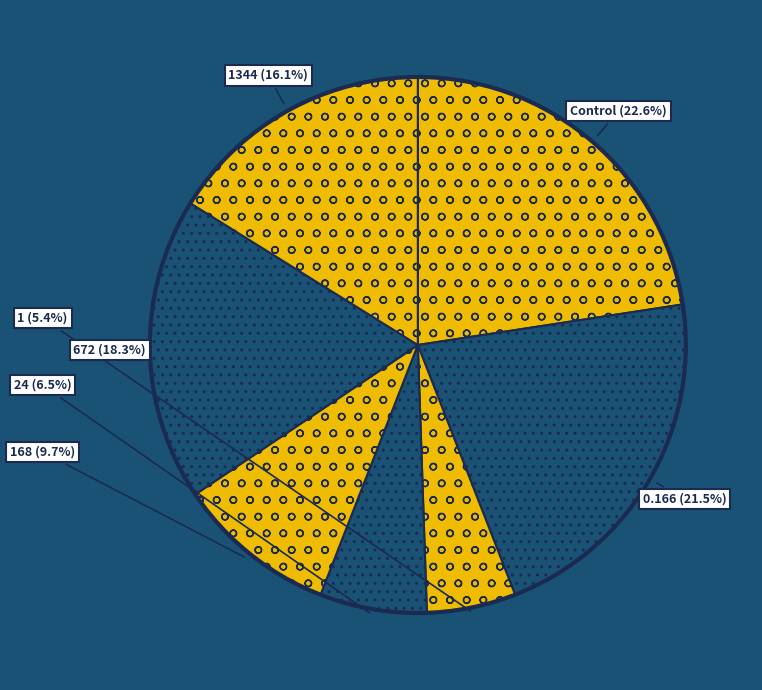

To the nearest percent, what is the average slice percentage?

14%